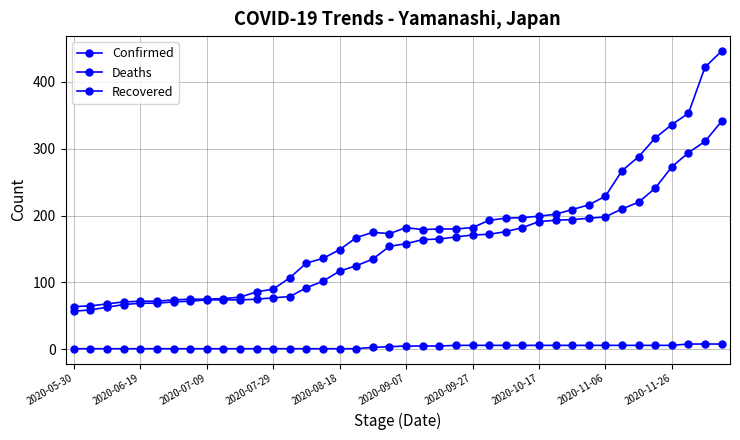

Does the chart have visible grid lines?

Yes